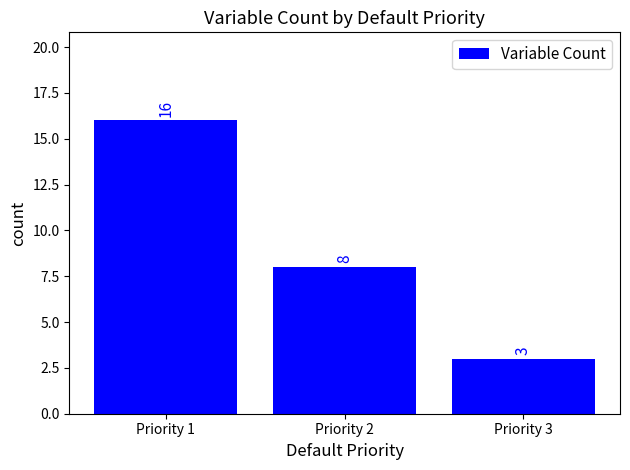

List the labels in order of value, largest first.

Priority 1, Priority 2, Priority 3